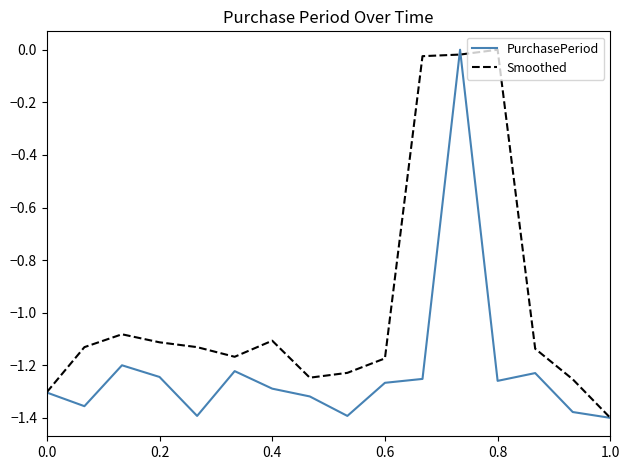

List the series in order of their overall mean, lowest first.

PurchasePeriod, Smoothed